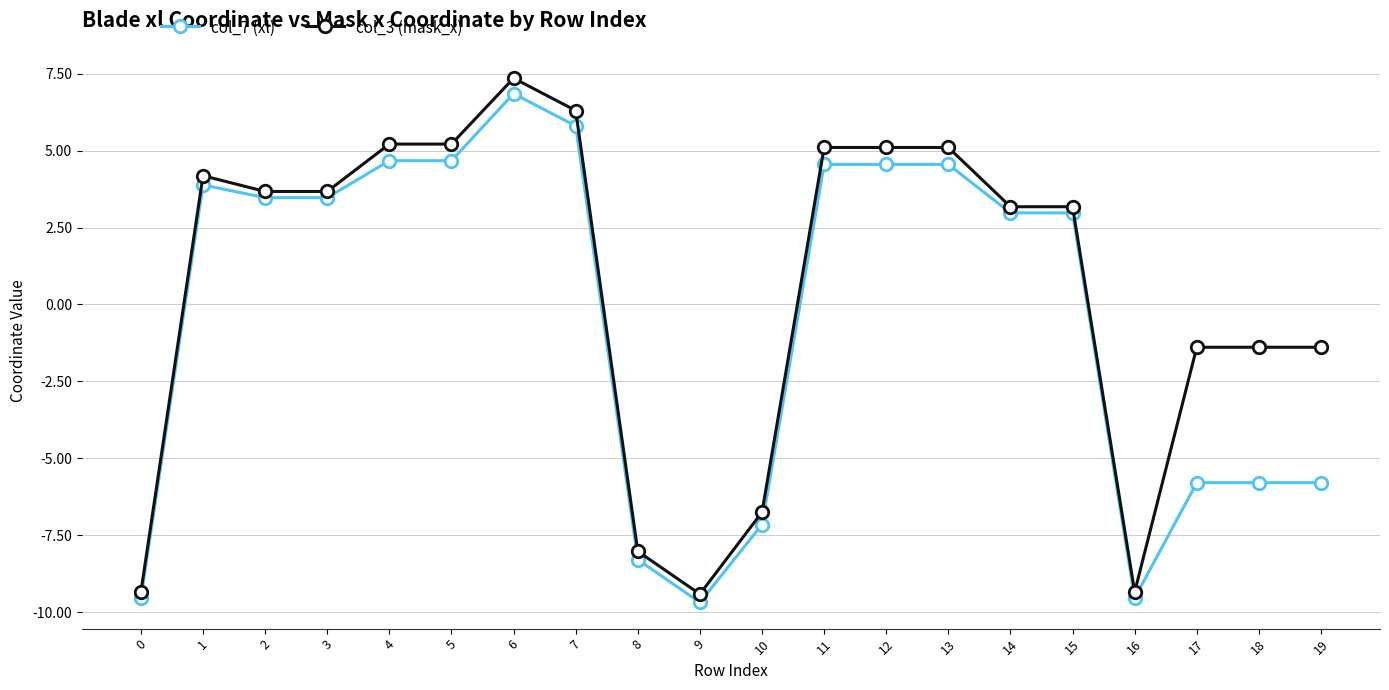

Between 2 and 13, which series saw the biggest shift?

col_3 (mask_x)